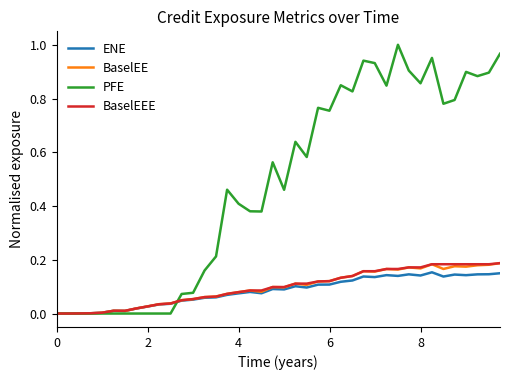

Which series has the widest spread of values?

PFE